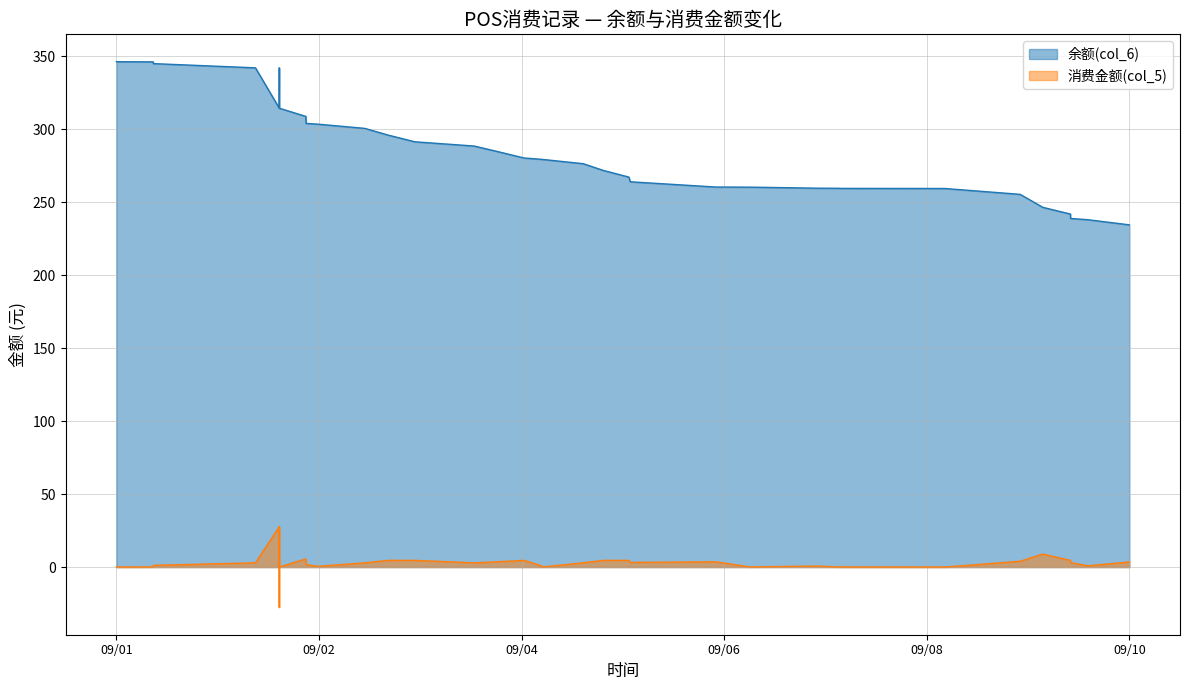

What is the value of the 消费金额(col_5) point at the 24th from the left?

4.6